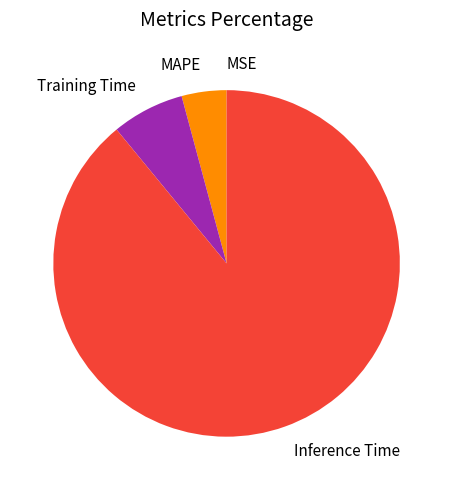

Is the sum of MAPE and Training Time greater than half?

No